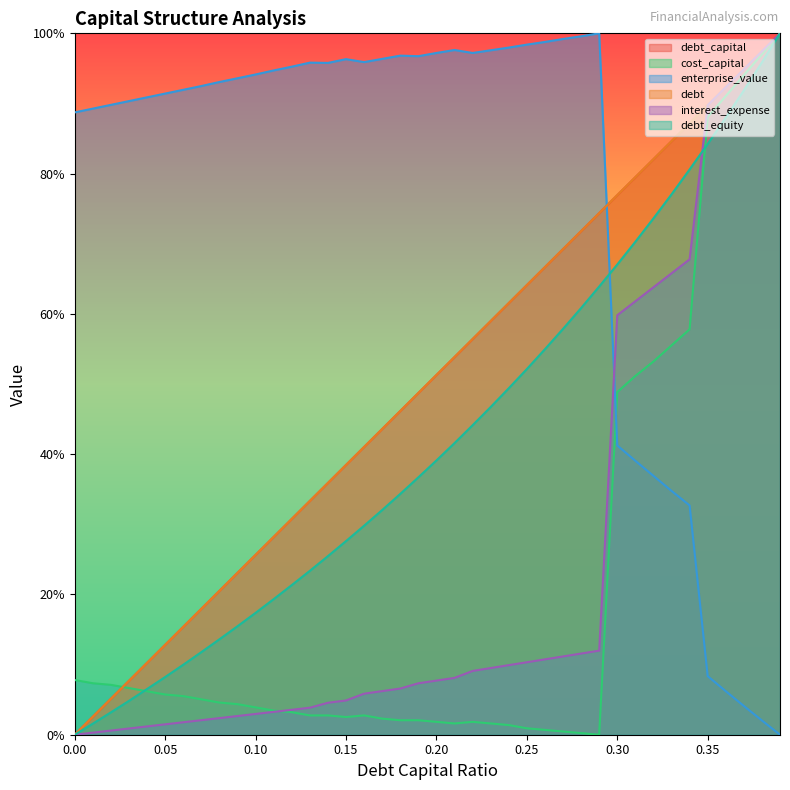

What is the approximate value of cost_capital at 0.20?

1.8